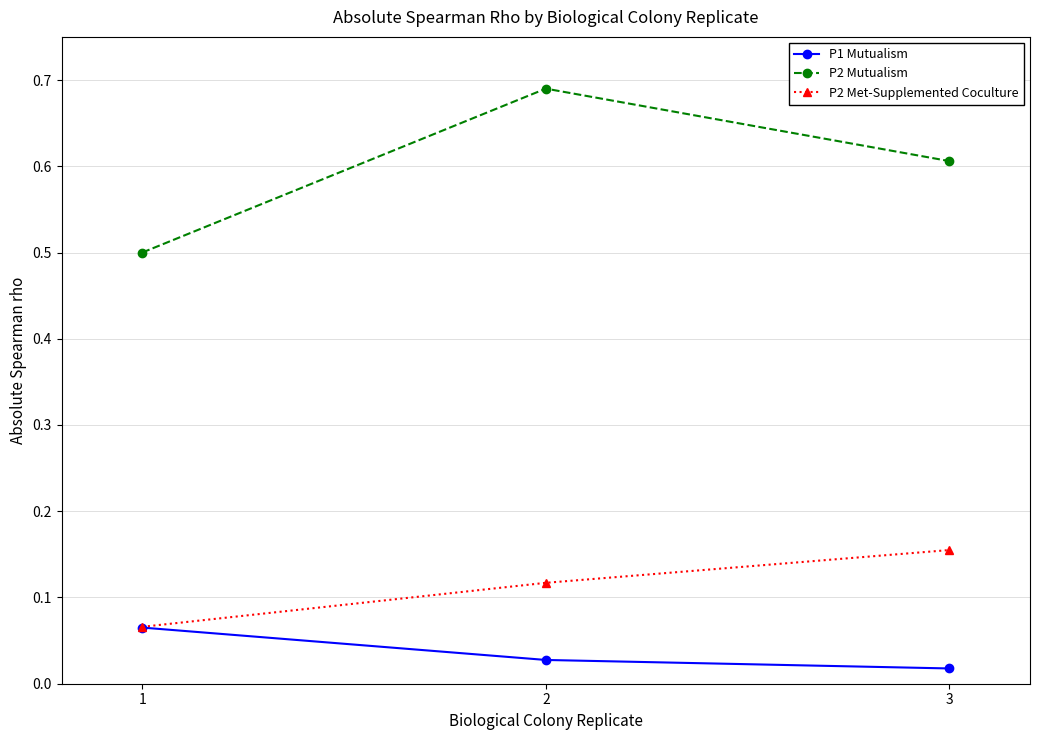

Which series changed the most between 1 and 2?

P2 Mutualism